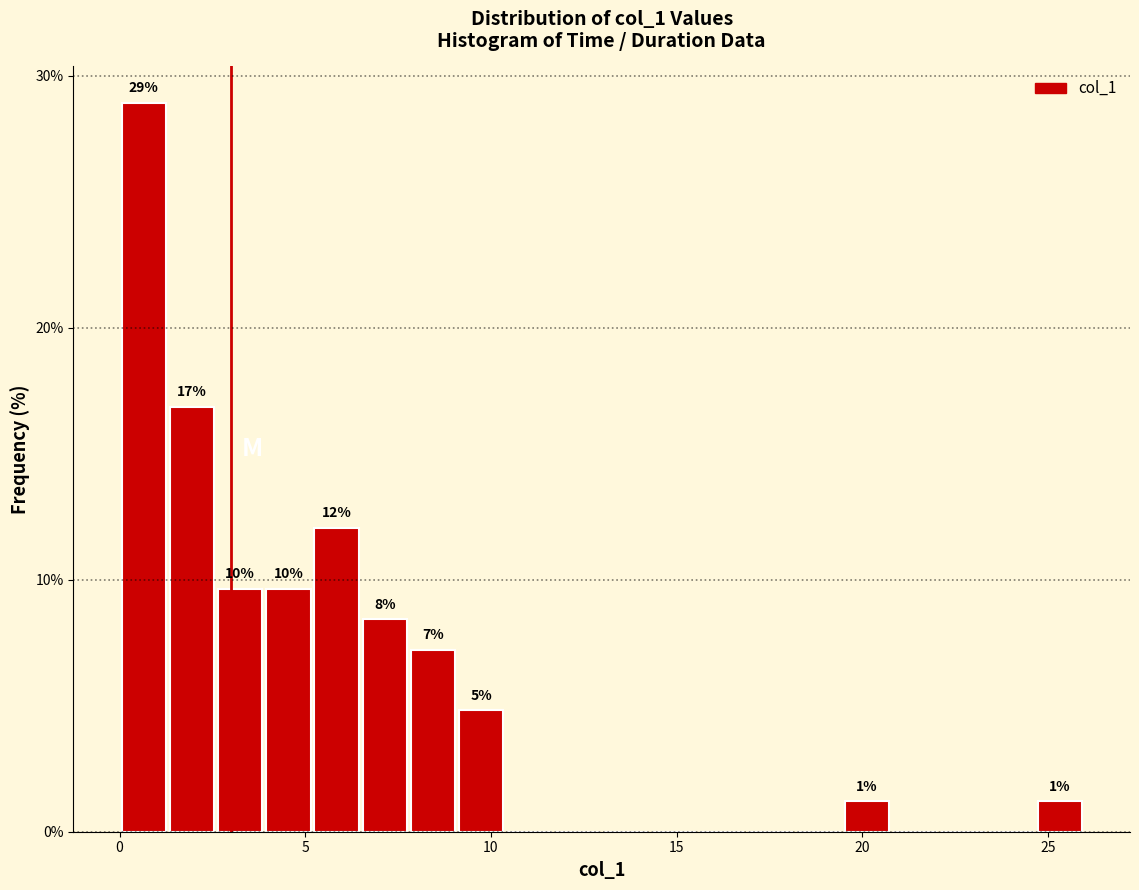

Around what value on the x-axis is the tallest bar? Give the approximate position of its centre, as read against the axis.

0.5